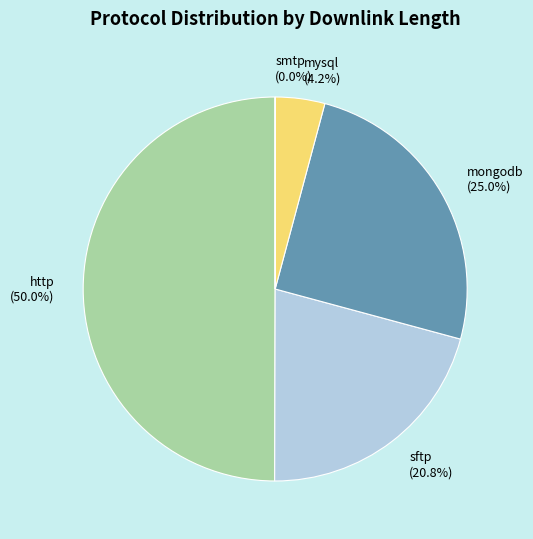

Which slice is the largest?

http (50.0%)